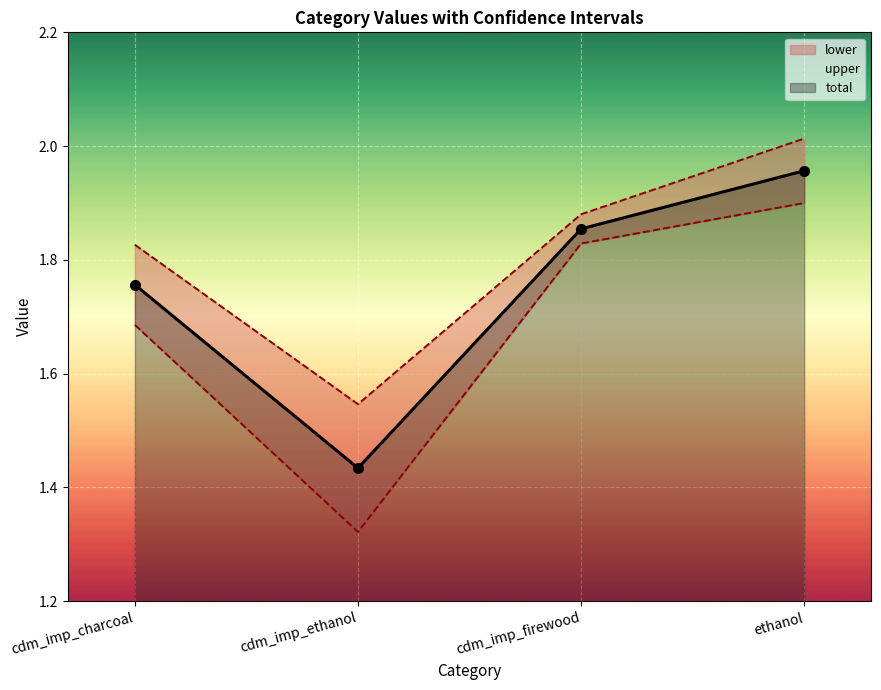

Rank the categories by upper value from highest to lowest.

ethanol, cdm_imp_firewood, cdm_imp_charcoal, cdm_imp_ethanol